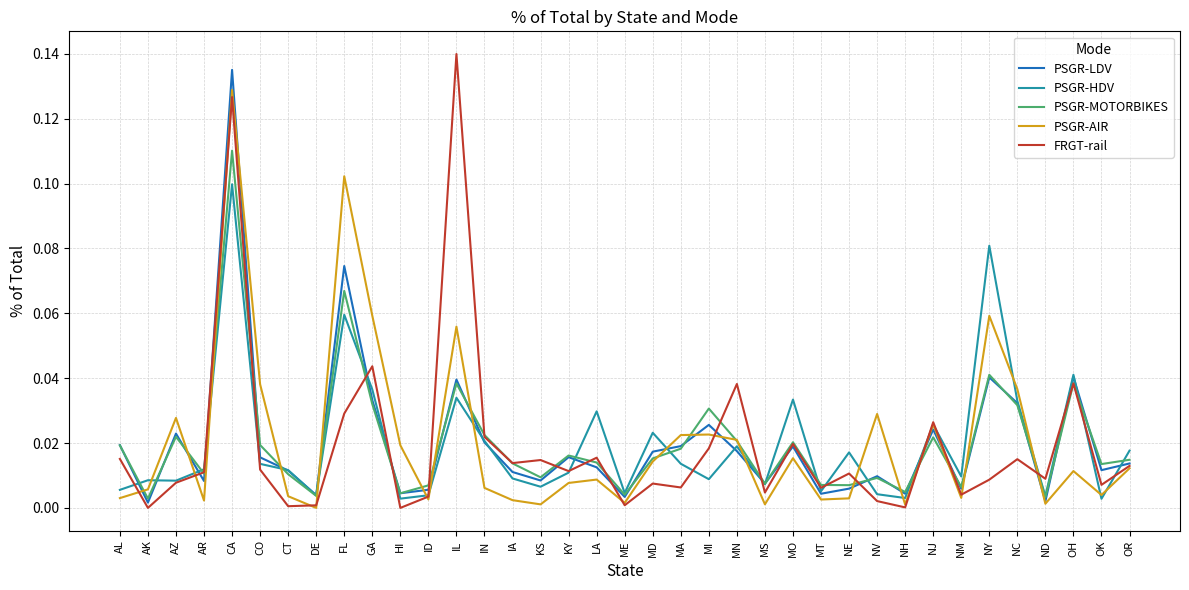

Which category has the highest value across all series?

IL